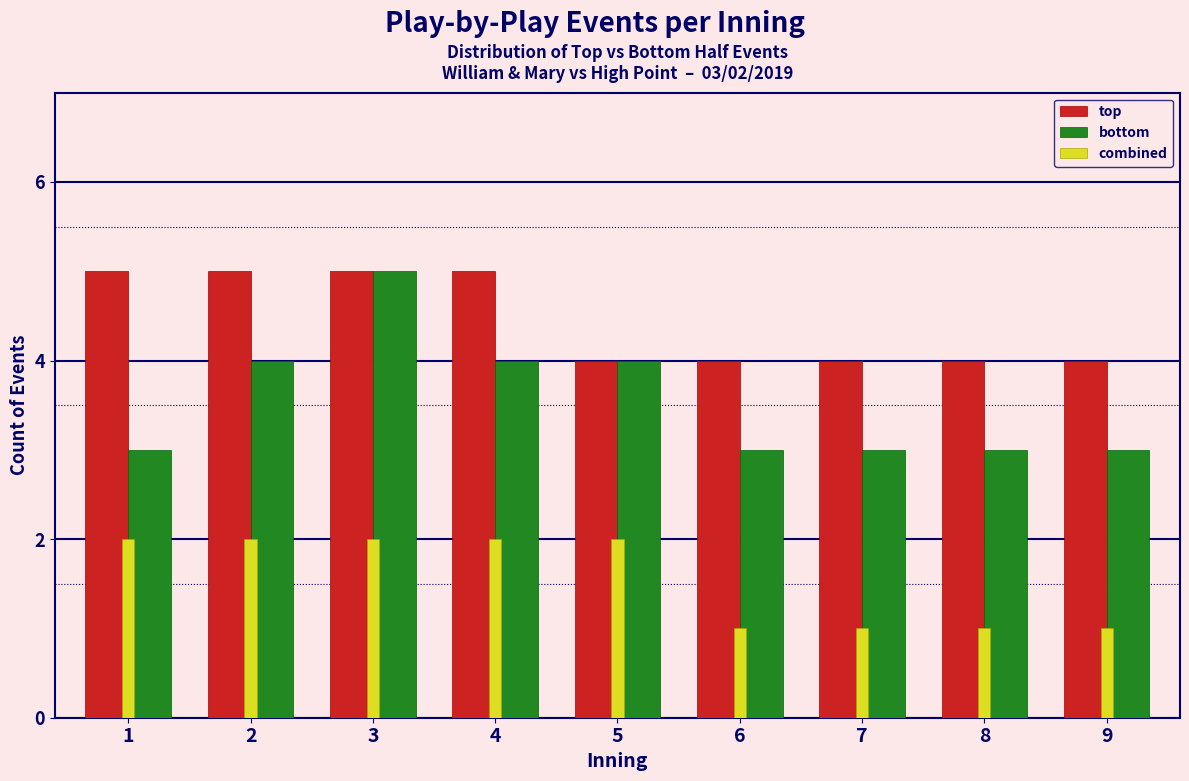

Reading left to right, what are all the values shown in this chart?

top: 1=5	2=5	3=5	4=5	5=4	6=4	7=4	8=4	9=4
bottom: 1=3	2=4	3=5	4=4	5=4	6=3	7=3	8=3	9=3
combined: 1=2	2=2	3=2	4=2	5=2	6=1	7=1	8=1	9=1